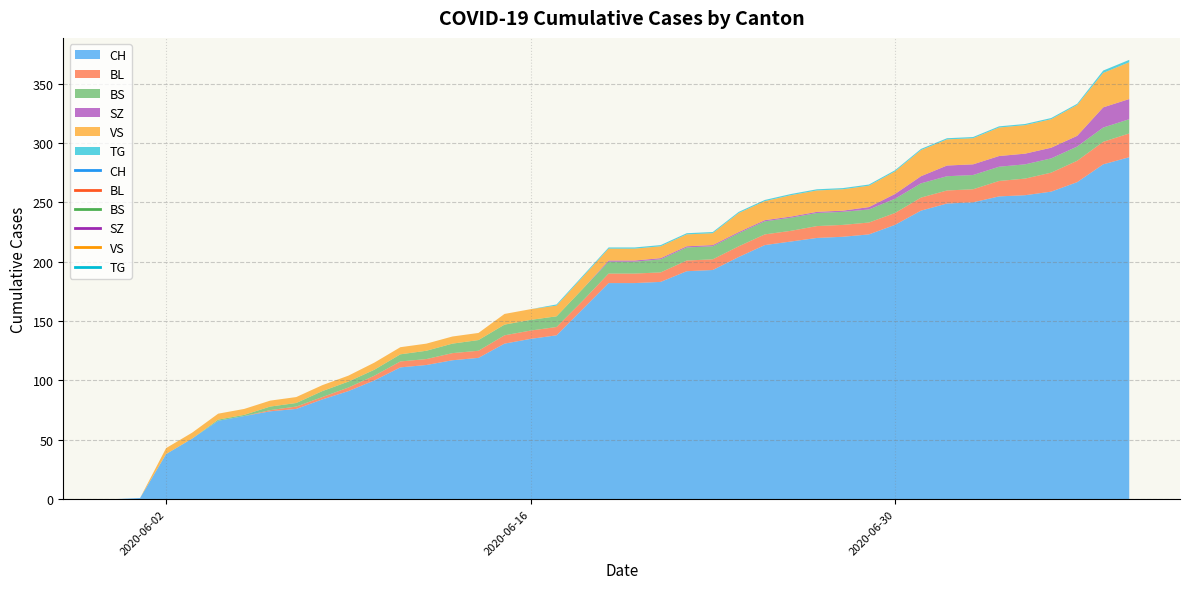

What are all the series names shown in the legend?

CH, BL, BS, SZ, VS, TG